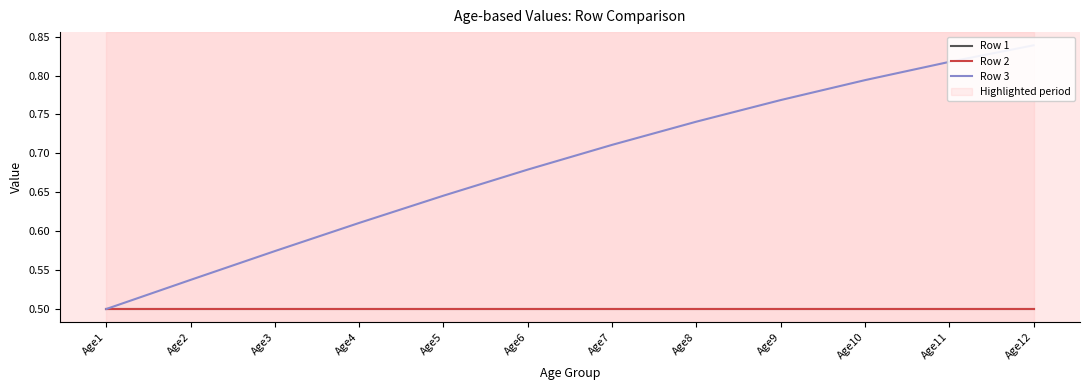

Between Age8 and Age9, which is larger?

Age8